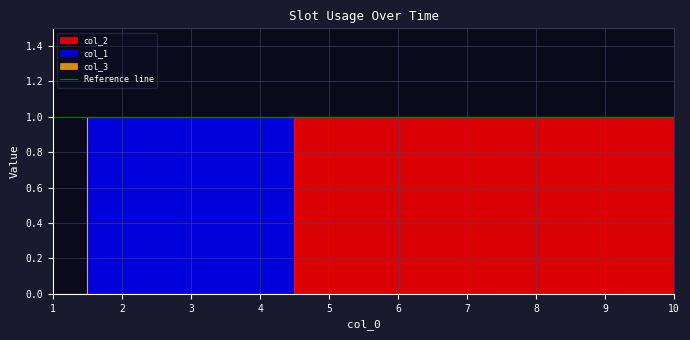

What is the difference between the highest and lowest values at 4?

1